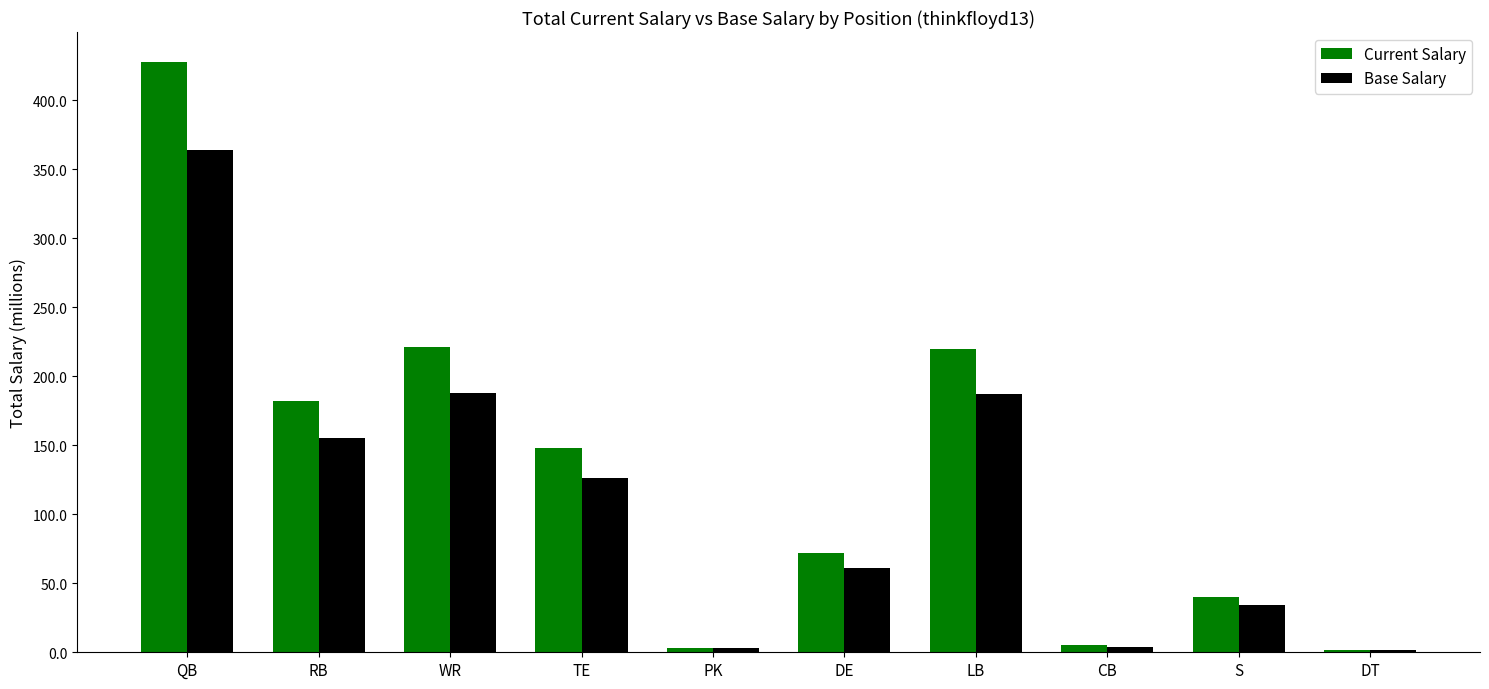

What is the lowest value of the Base Salary series?

2